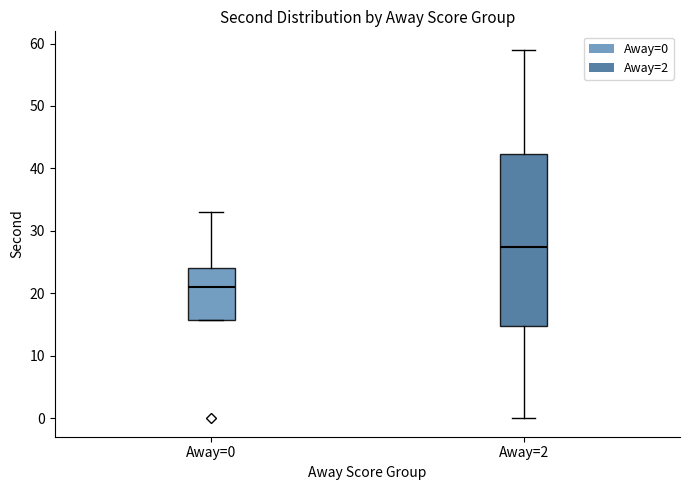

Reading left to right, transcribe this box plot: for each box, give where its median line is, the range the box spans, and where its two whiskers end, as read against the y-axis. The values are not printed on the chart, so give them approximately, as read against the axis.

Away=0: median 21, box 16 to 24, whiskers 16 to 33
Away=2: median 28, box 15 to 42, whiskers 0 to 59